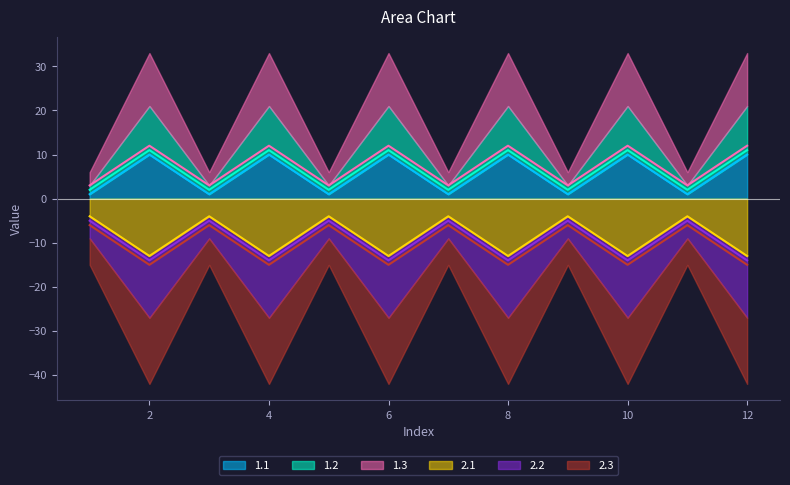

Which series has the largest total across all categories?

1.3